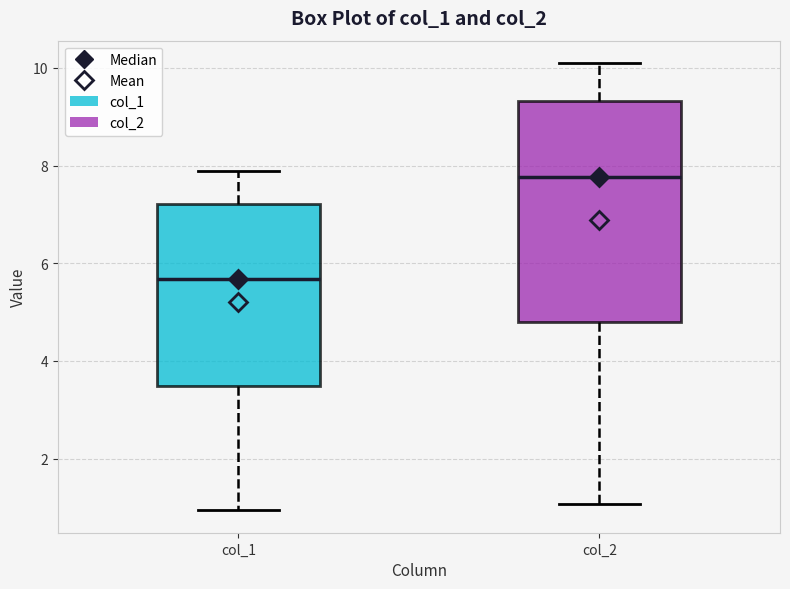

Where does the upper whisker of the box for col_2 end on the y-axis? The values are not printed on the chart, so give them approximately, as read against the axis.

10.2